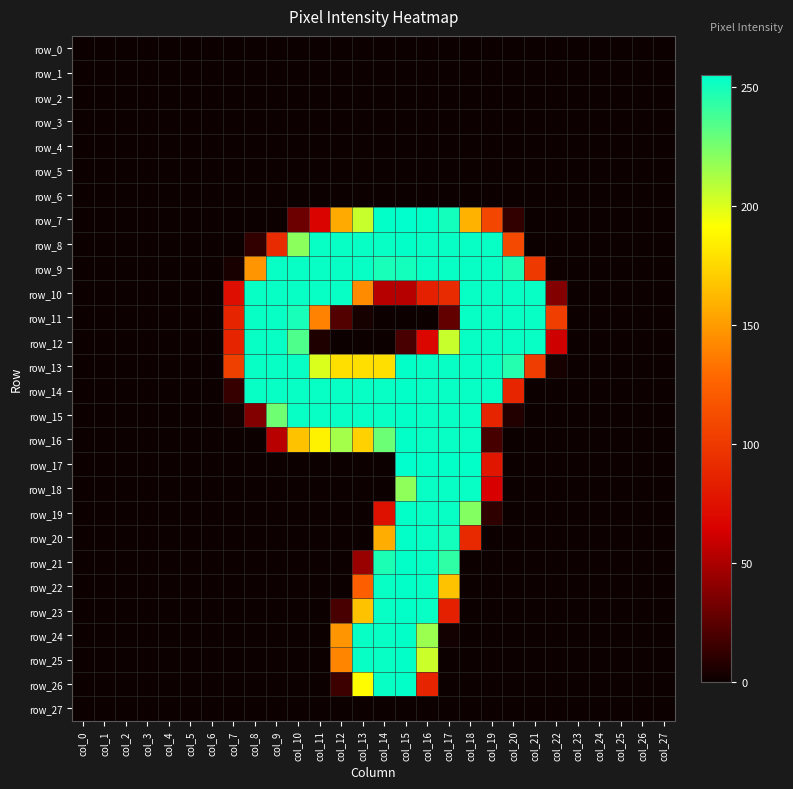

At how many categories does at least one series exceed 205?

14